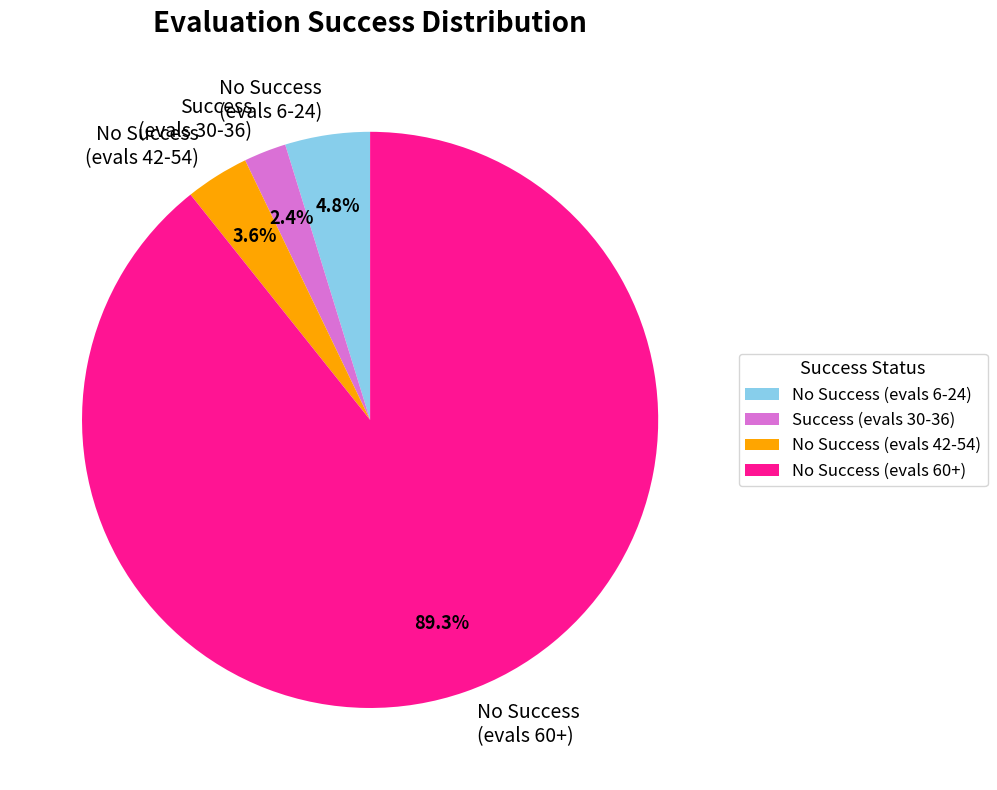

Does No Success (evals 6-24) account for over 50% of the chart?

No